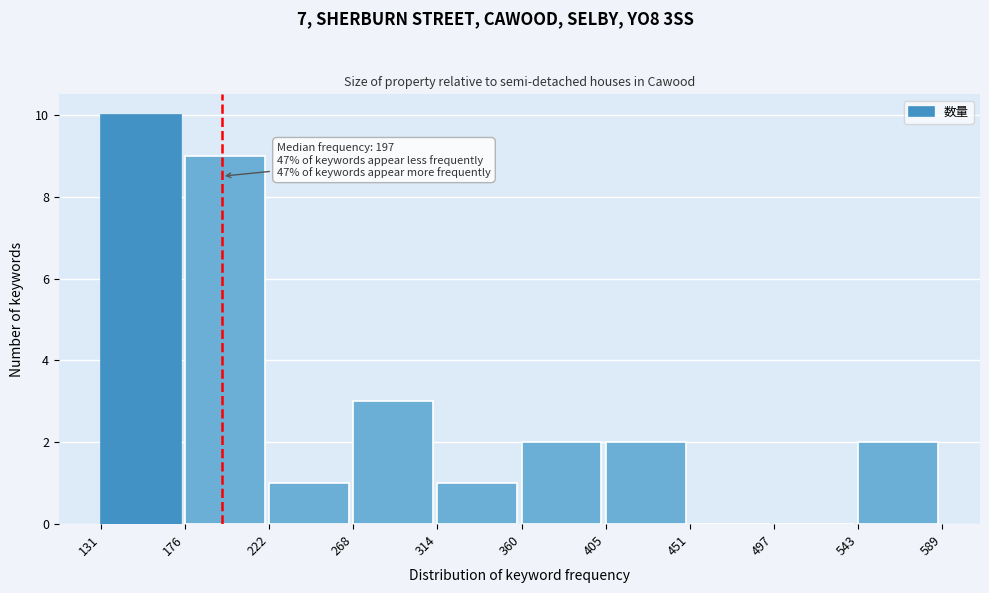

Over which range of the x-axis is the bar tallest?

131 to 176